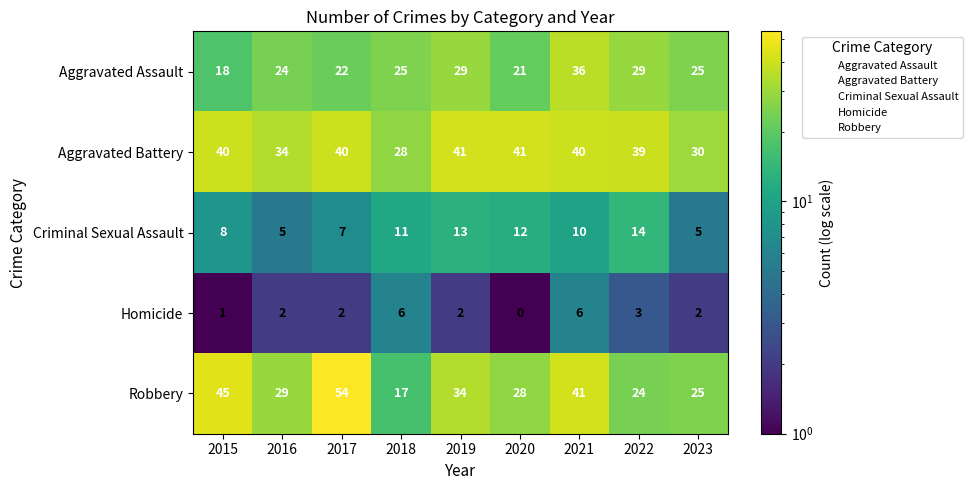

What is the maximum value shown in the chart?

54